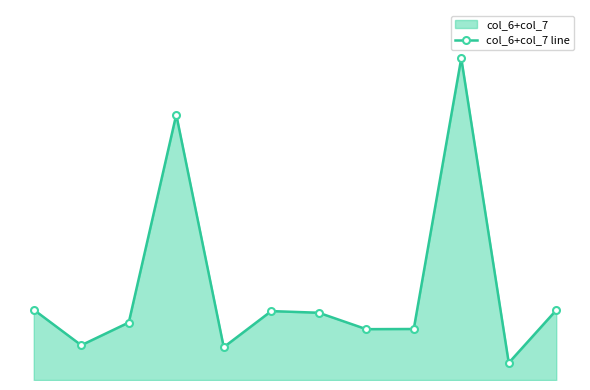

How many lines are shown in the chart?

1